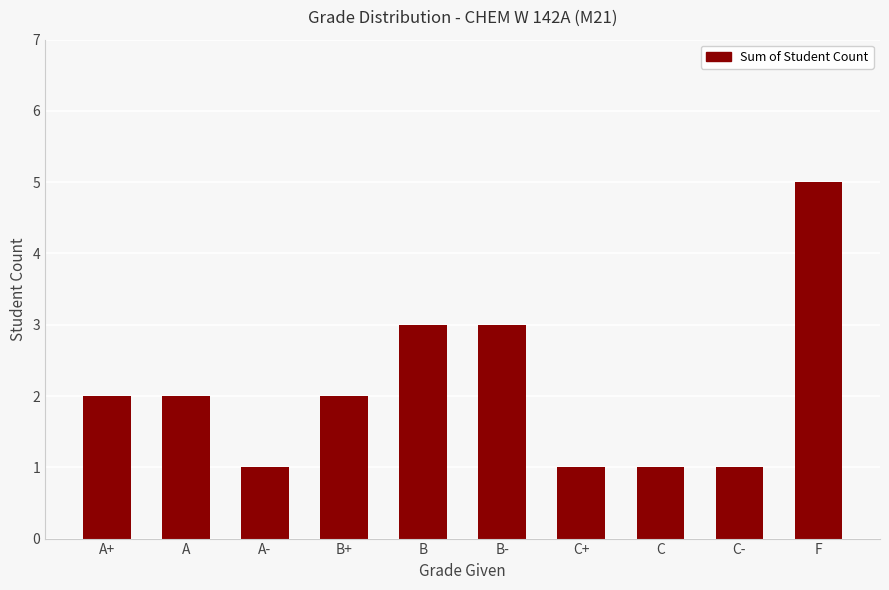

Reading left to right, transcribe all the data shown in this chart.

A+=2	A=2	A-=1	B+=2	B=3	B-=3	C+=1	C=1	C-=1	F=5